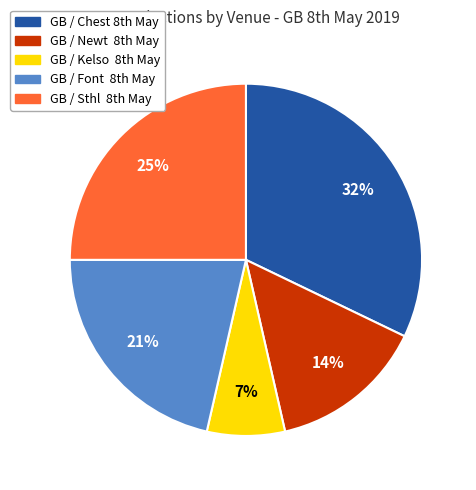

Which category has the smallest portion of the pie?

GB / Kelso 8th May